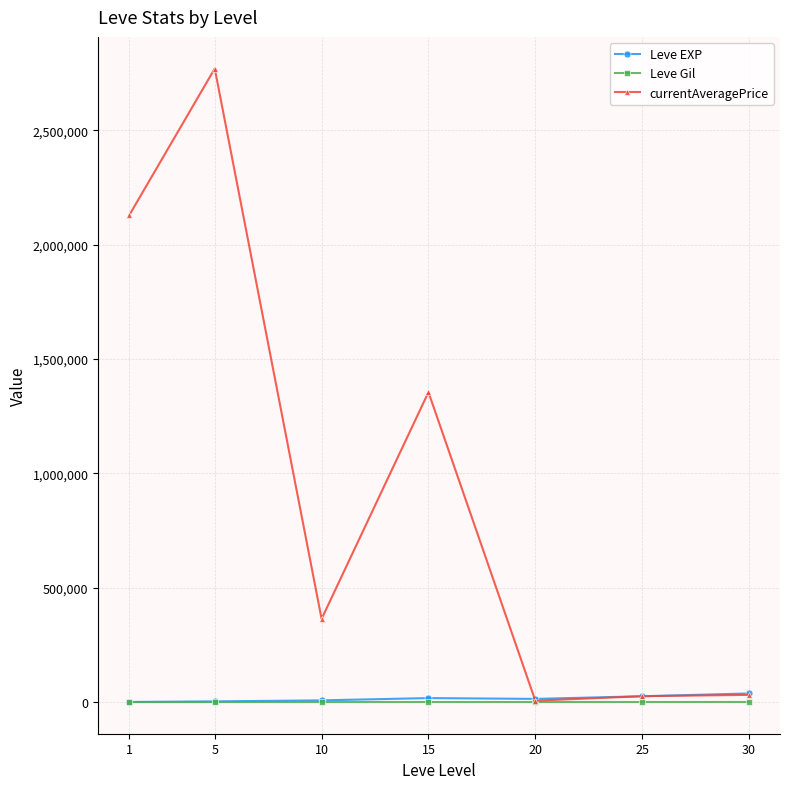

What is the maximum value for currentAveragePrice?

2769945.2